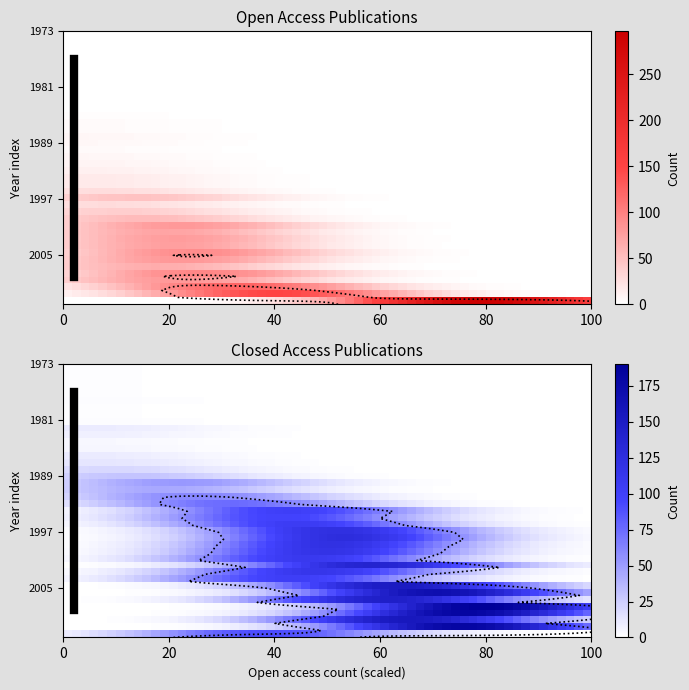

The value of 1998 at 0 is 28. True or false?

True